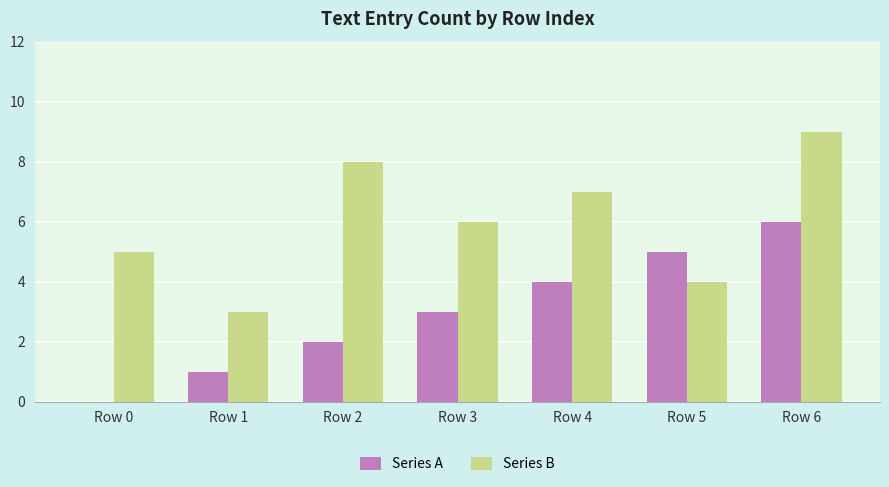

What is the maximum value shown in the chart?

9